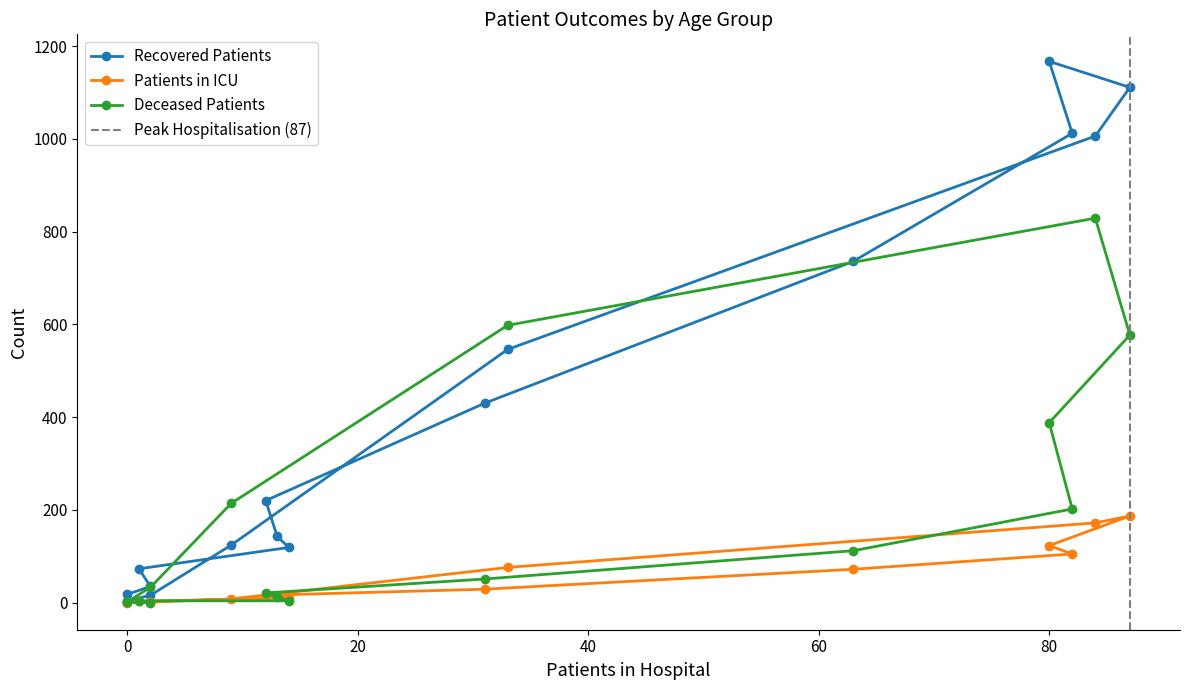

What is the sum of all recovered_patients values?

6760